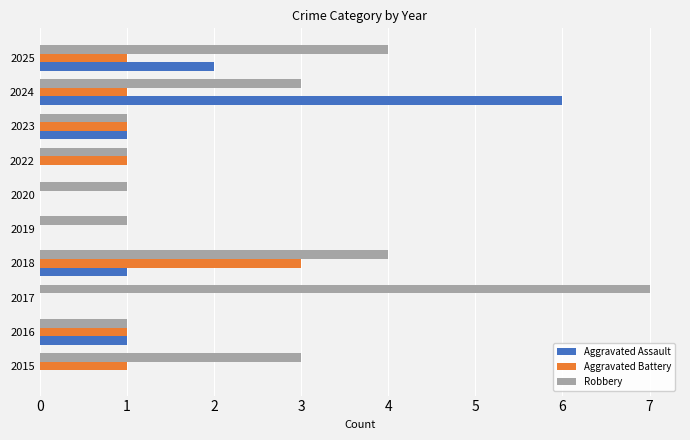

At which category is the sum across all series the highest?

2024